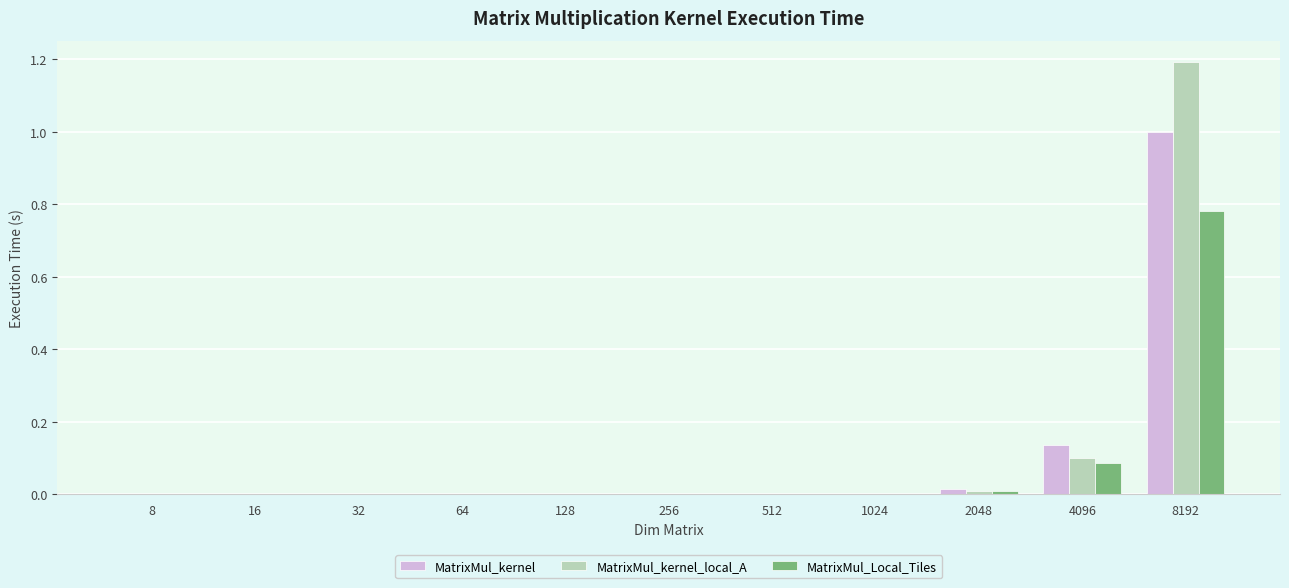

Which category has the highest value across all series?

8192